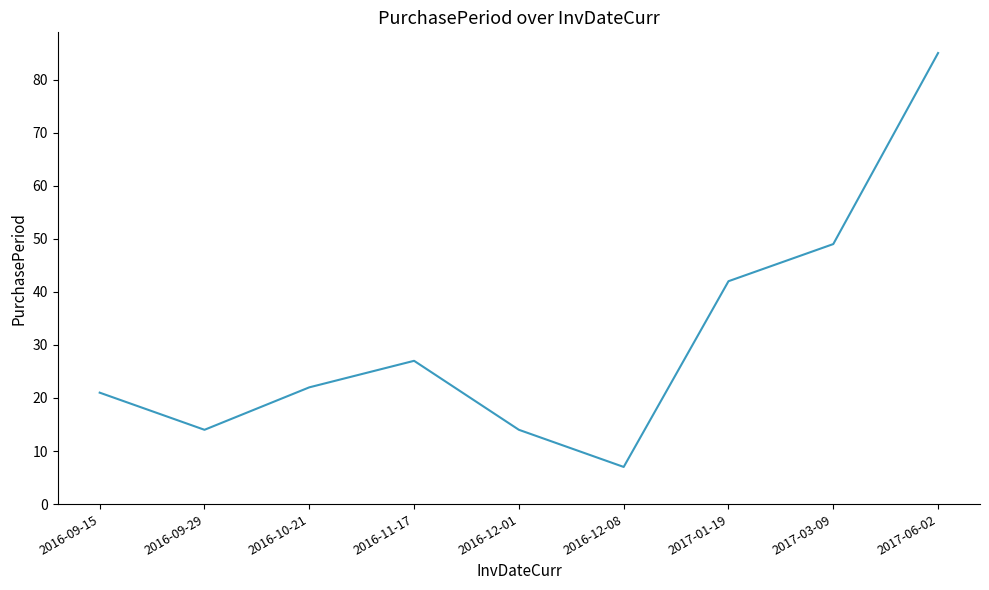

What is the change in value from 2016-11-17 to 2017-03-09?

+22